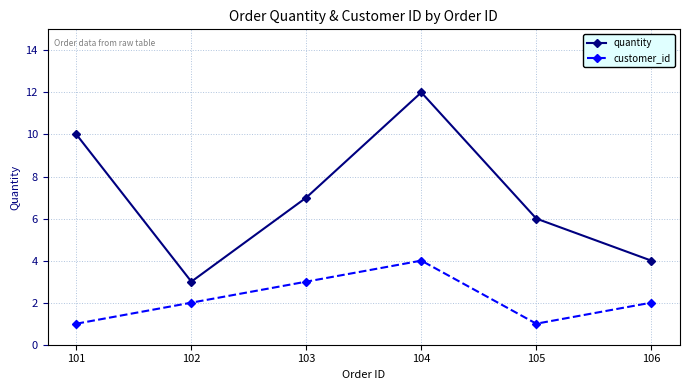

Reading right to left, transcribe all the data shown in this chart.

quantity: 106=4	105=6	104=12	103=7	102=3	101=10
customer_id: 106=2	105=1	104=4	103=3	102=2	101=1